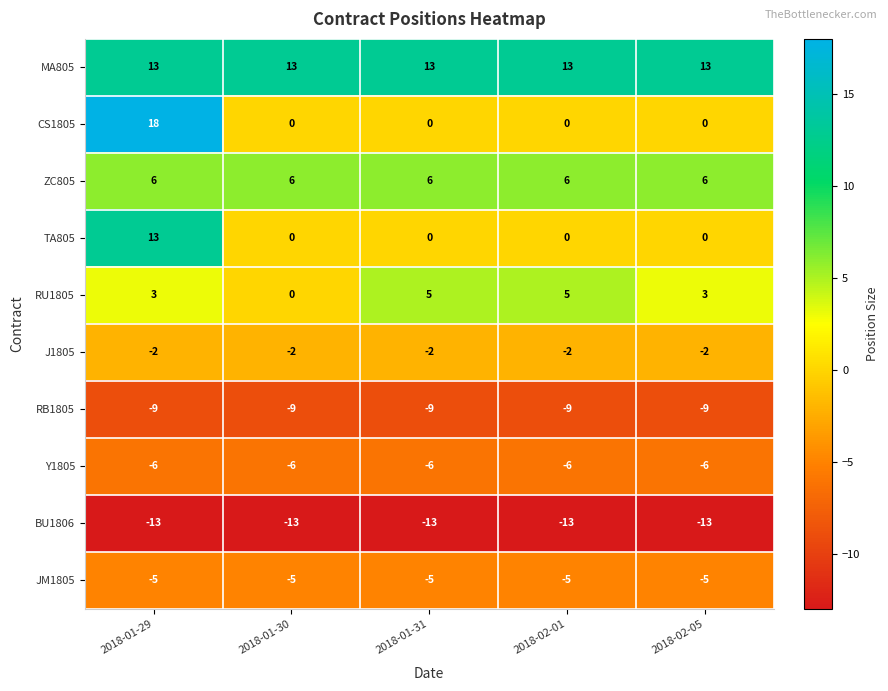

True or false: Y1805 has a value of -6 at 2018-02-05.

True